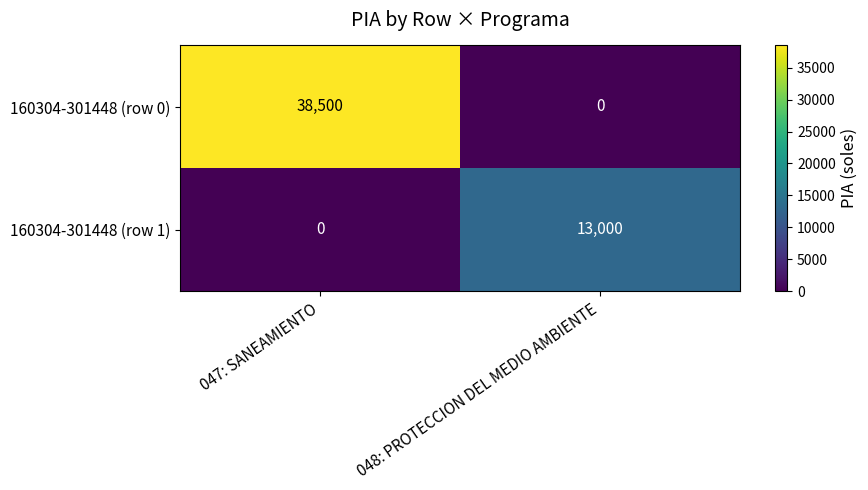

What is the sum of all 160304-301448 (row 1) values?

13000